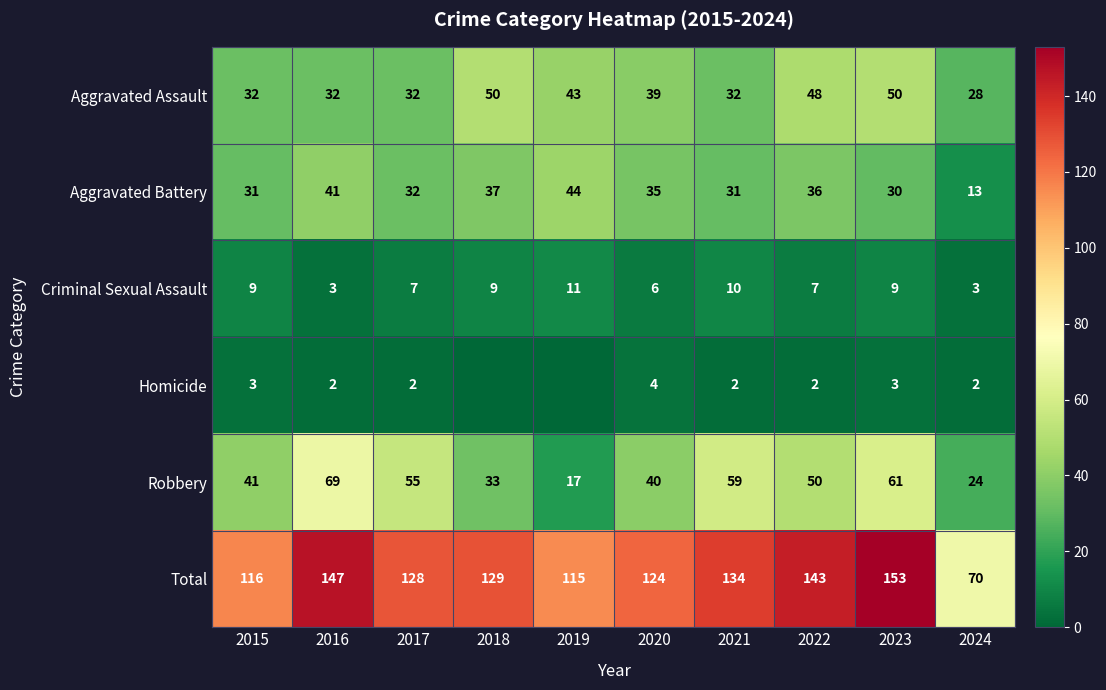

Which category has the highest value in the Homicide series?

2020